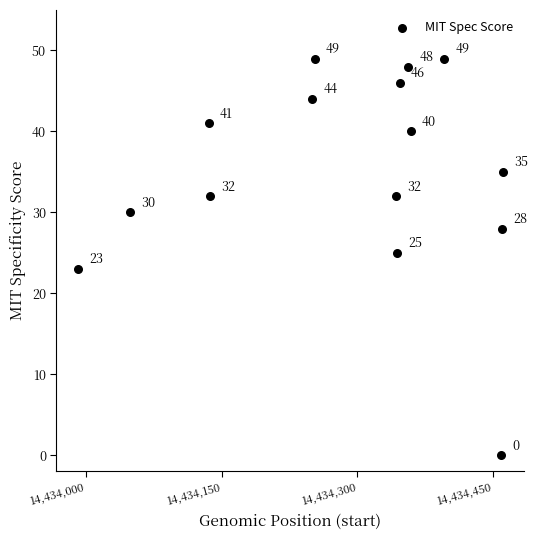

What is the range of X values (max minus min)?

470